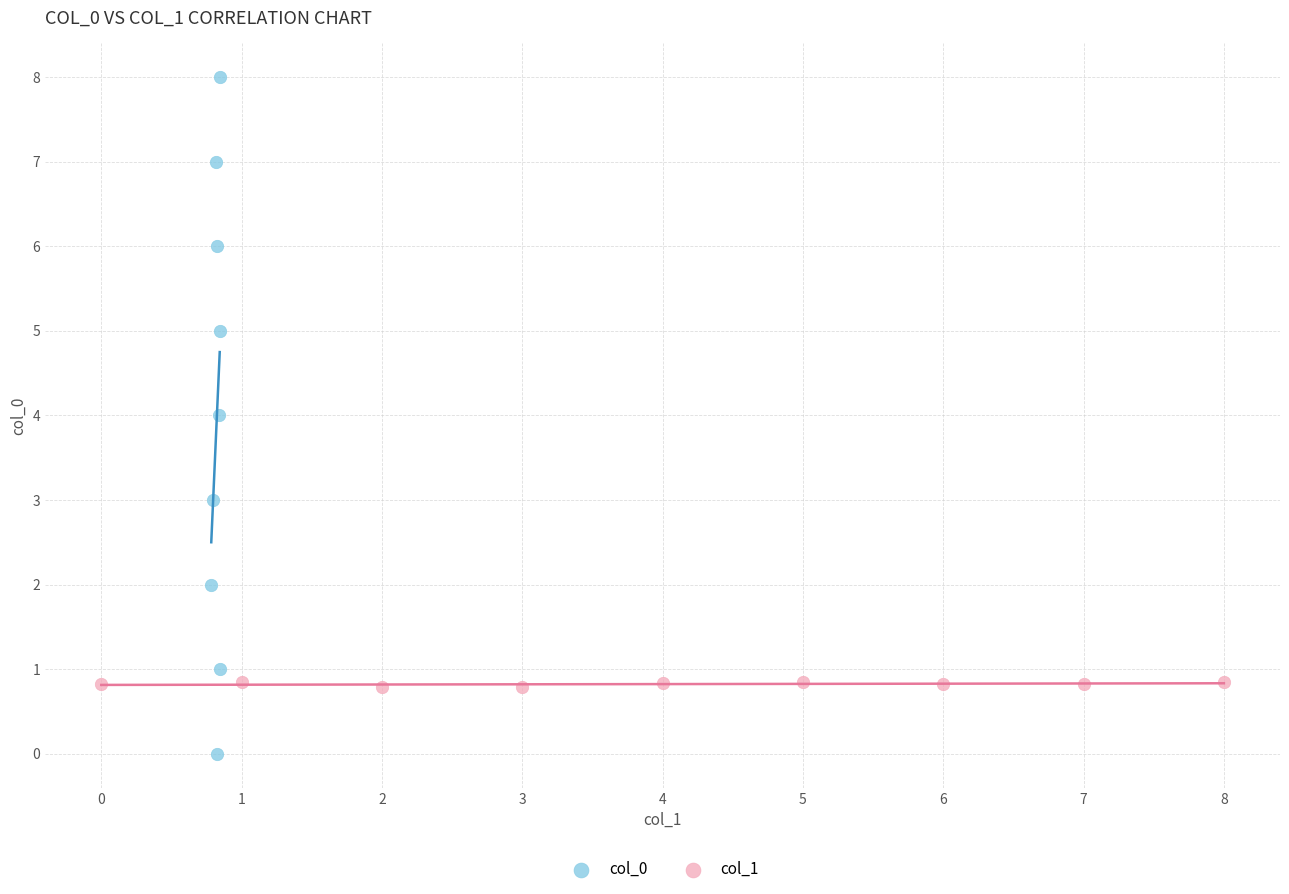

Which series has the widest spread of Y values?

col_0